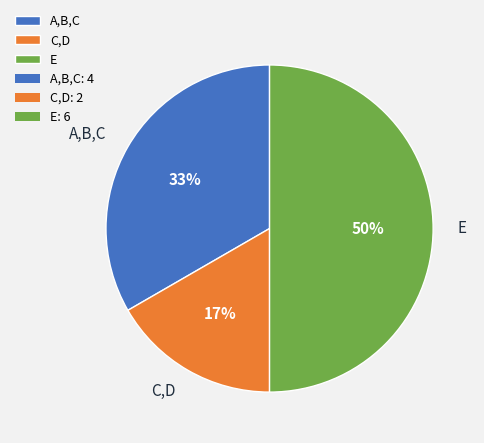

Does C,D account for over 50% of the chart?

No